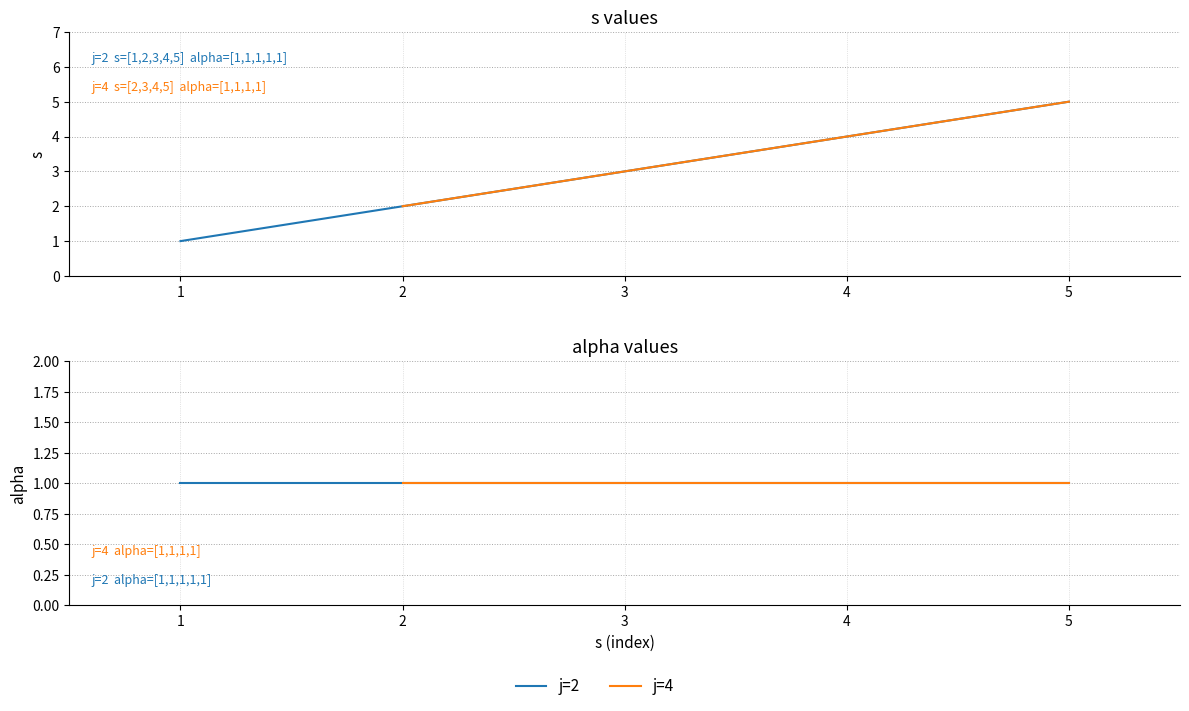

What is the greatest value displayed?

5